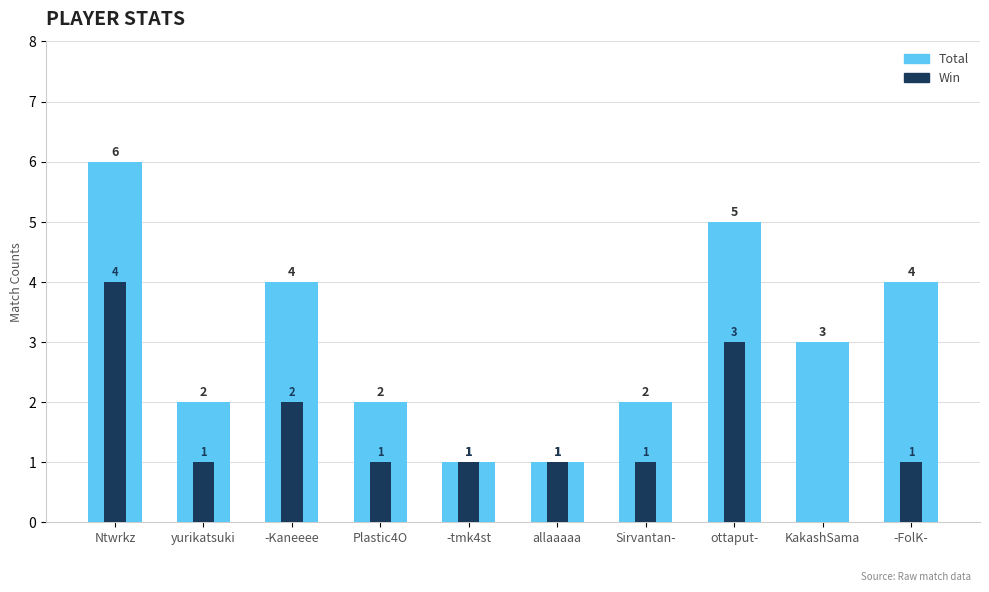

What is the label of the 3rd bar from the right?

ottaput-